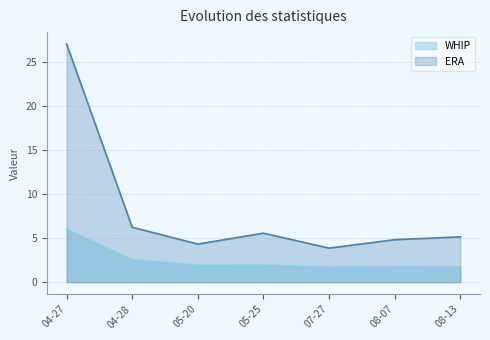

What is the sum of all ERA values?

56.9